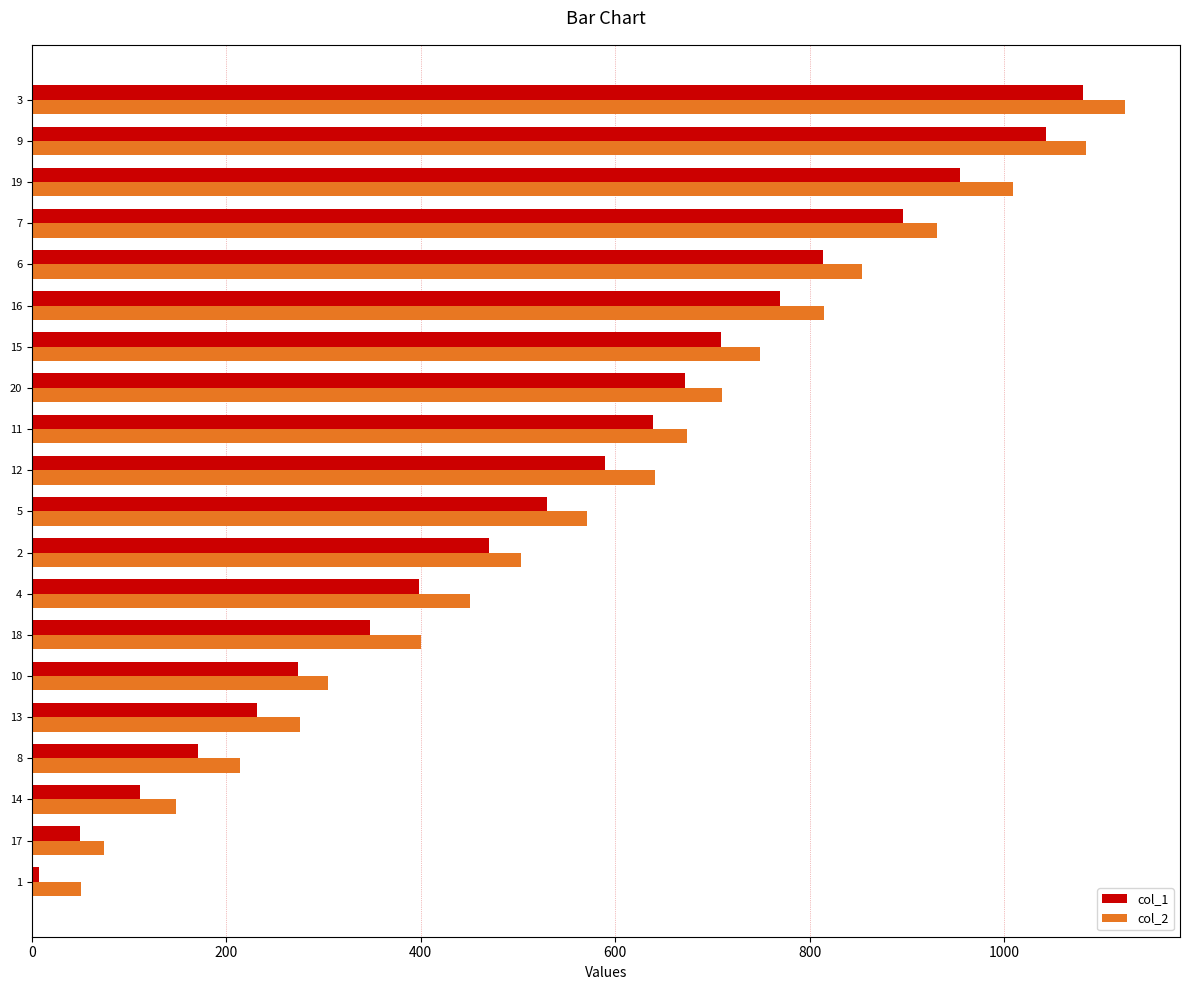

List the series in order of their overall mean, lowest first.

col_1, col_2